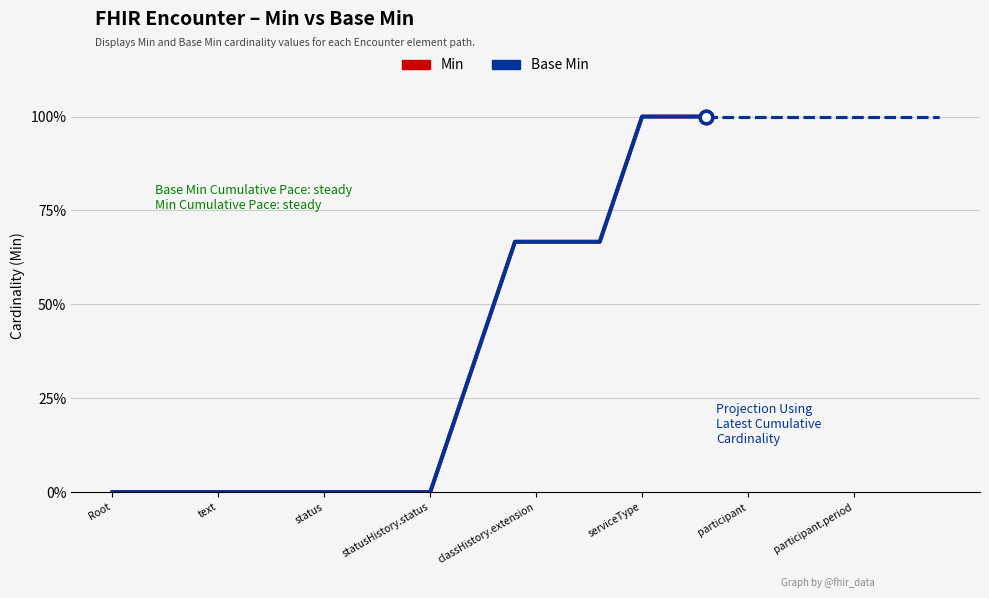

Does the chart display data point markers on the line(s)?

No